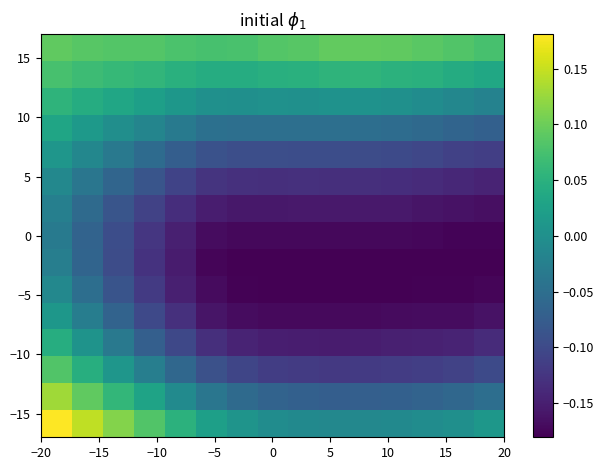

How many data points does each series have?

15